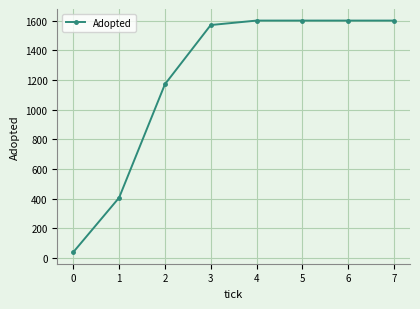

How many distinct data groups are displayed?

1